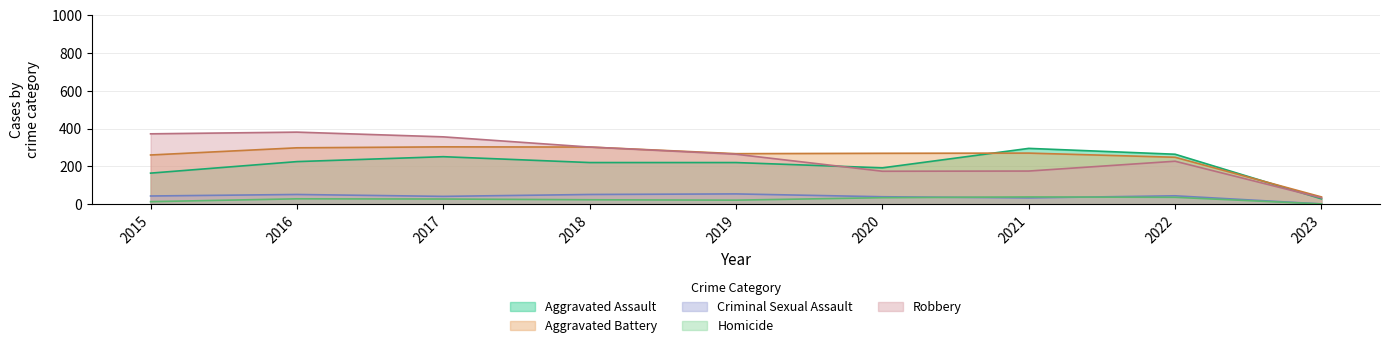

What is the total value across all series at 2021?

811